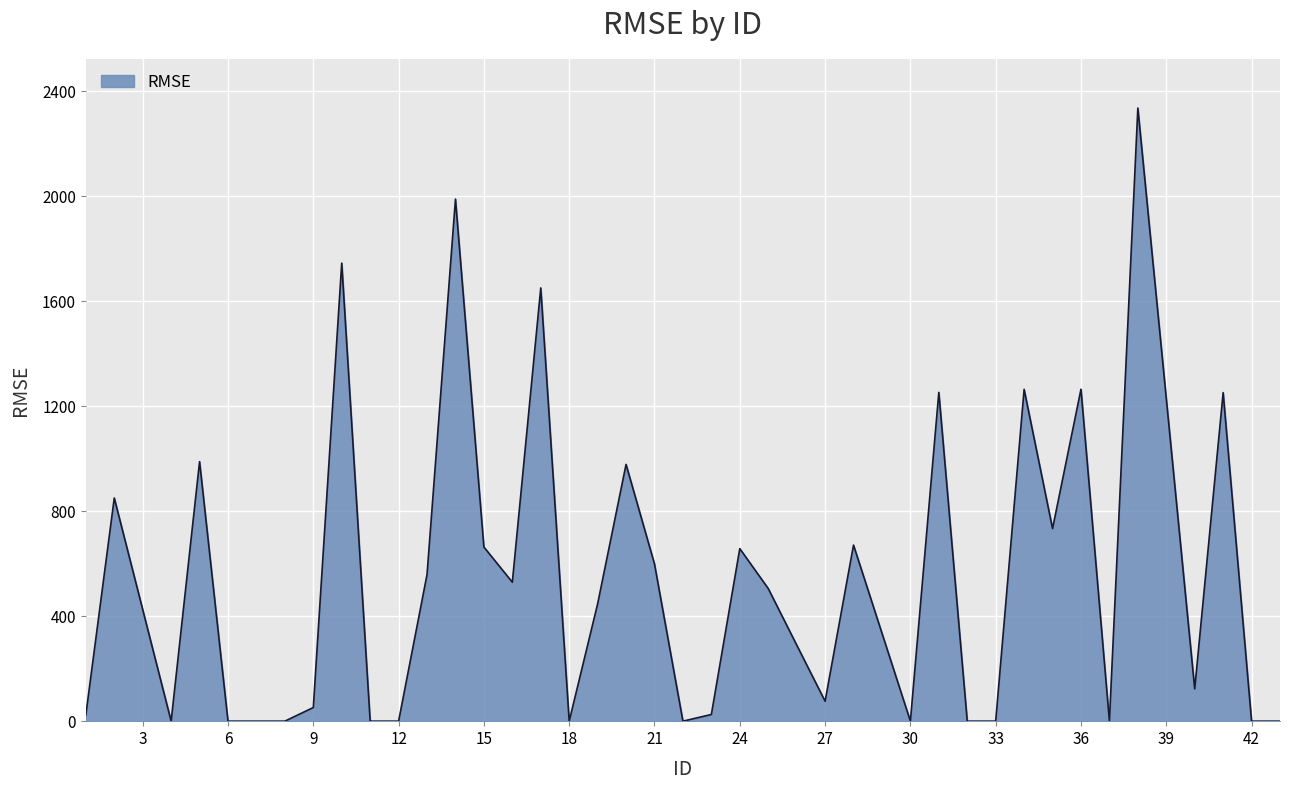

What is the greatest value displayed?

2336.5